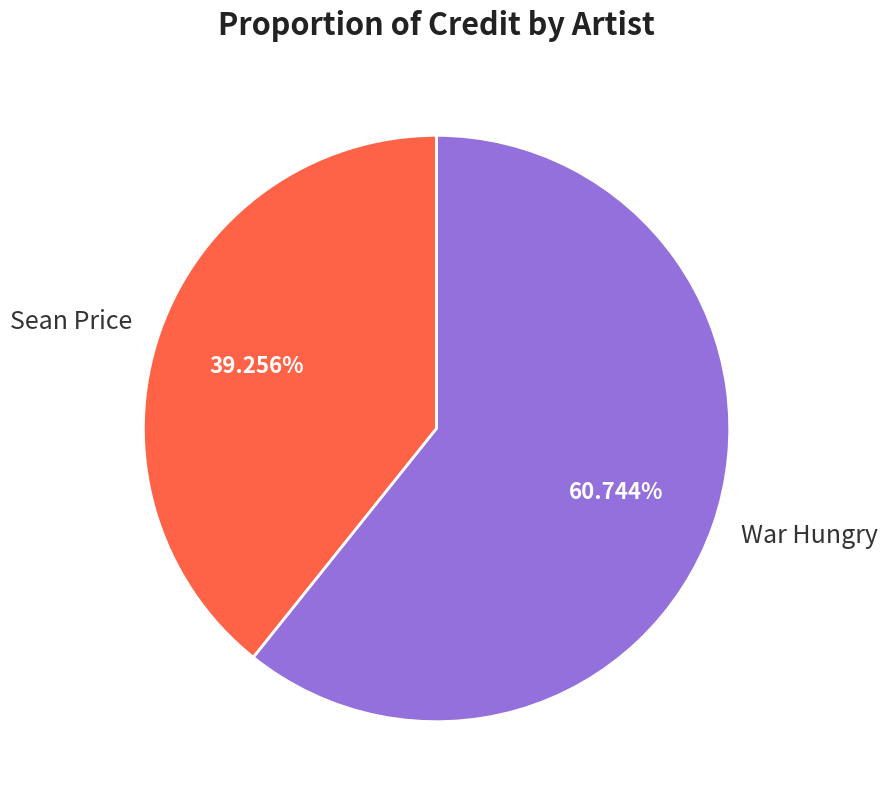

Between War Hungry and Sean Price, which is larger?

War Hungry